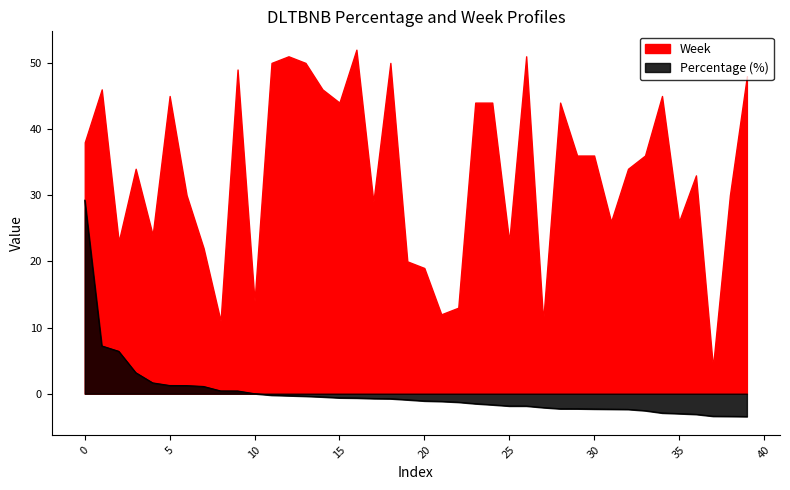

The chart shows a value of -2.1 at 27. True or false?

True